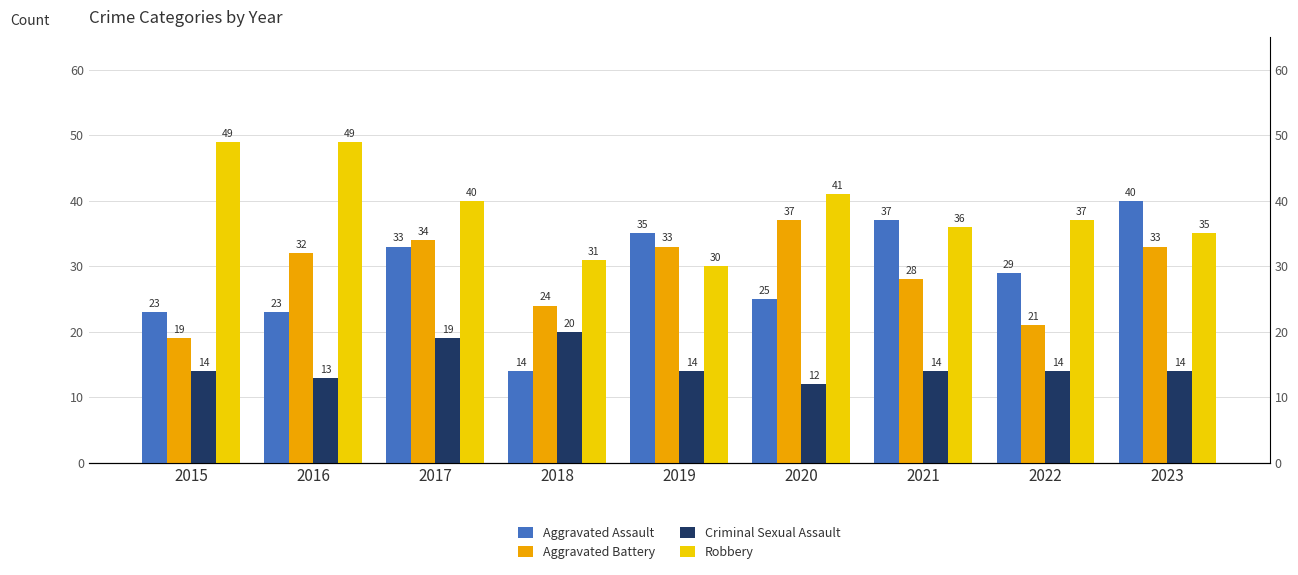

At which category is the sum across all series the highest?

2017